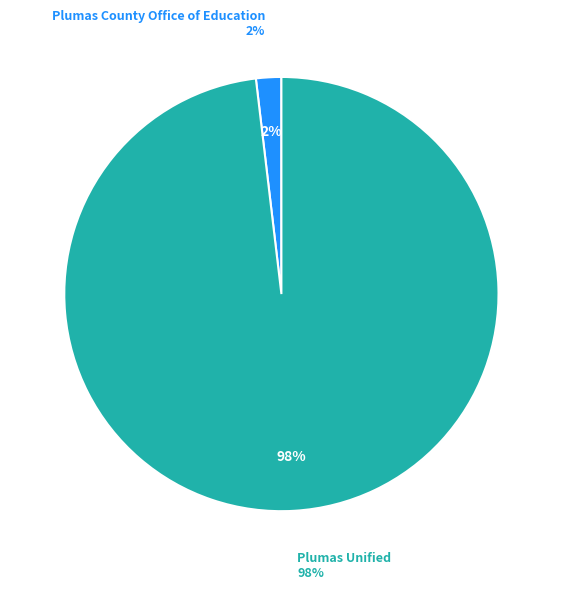

To the nearest percent, what percentage of the pie is Plumas County Office of Education?

2%